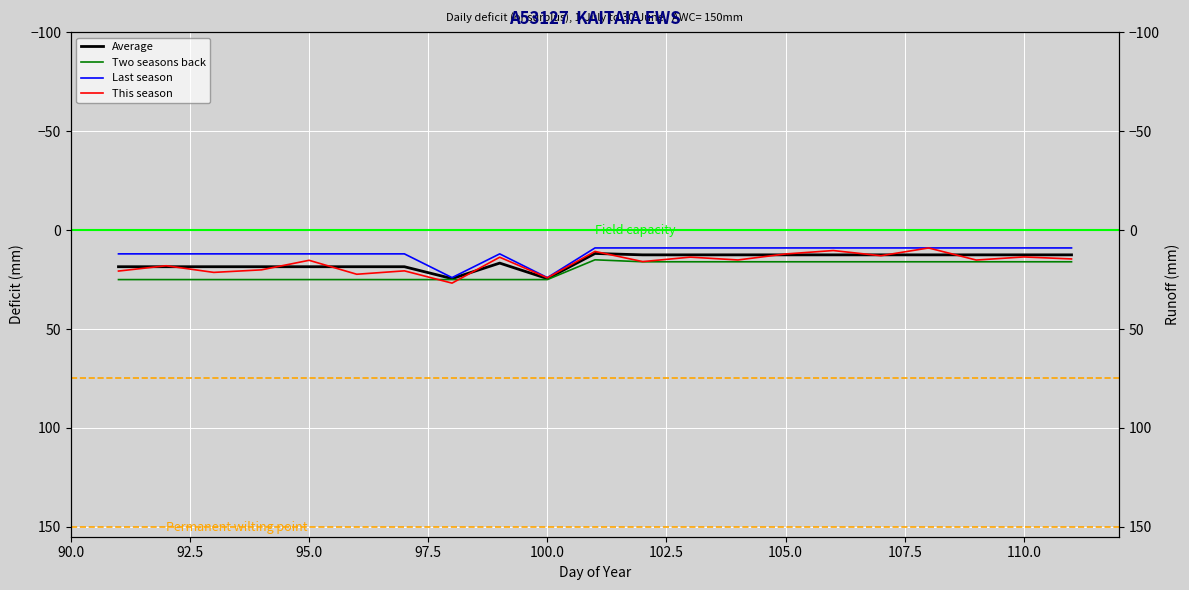

What are all the series names shown in the legend?

Average, Two seasons back, Last season, This season